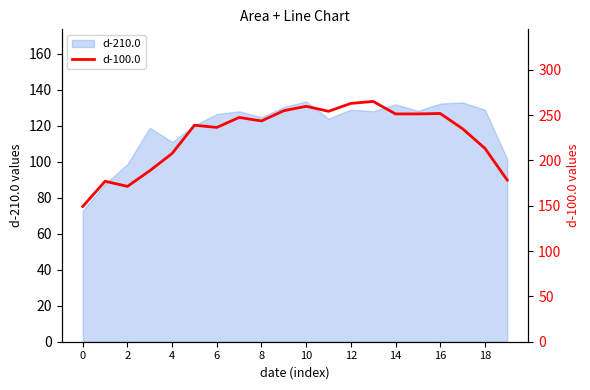

True or false: d-210.0 has a value of 129.1 at 12.

True